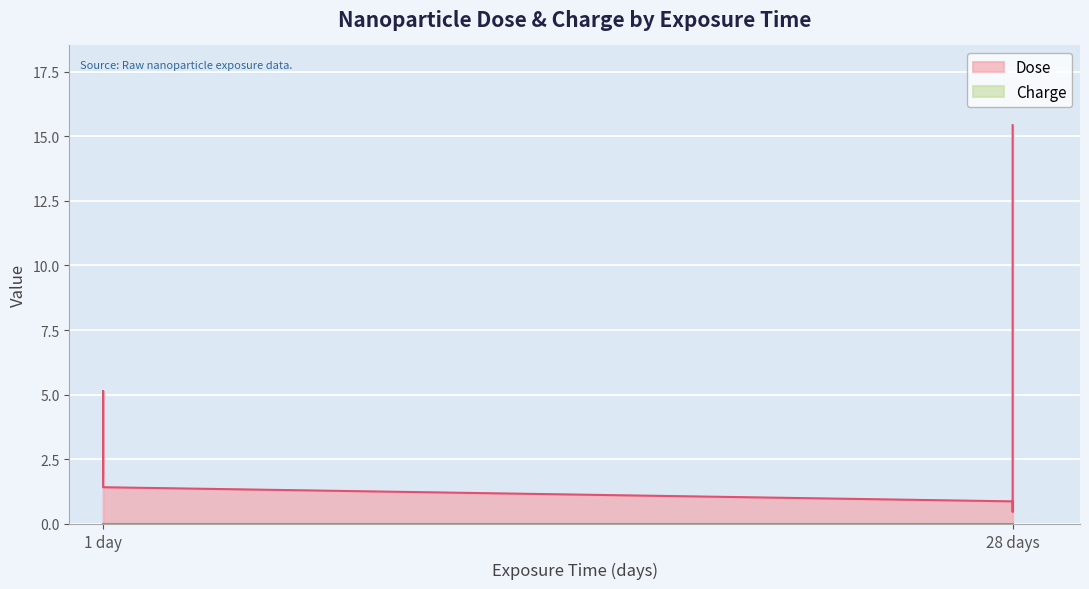

What is the value of the 3rd point from the left?

1.4